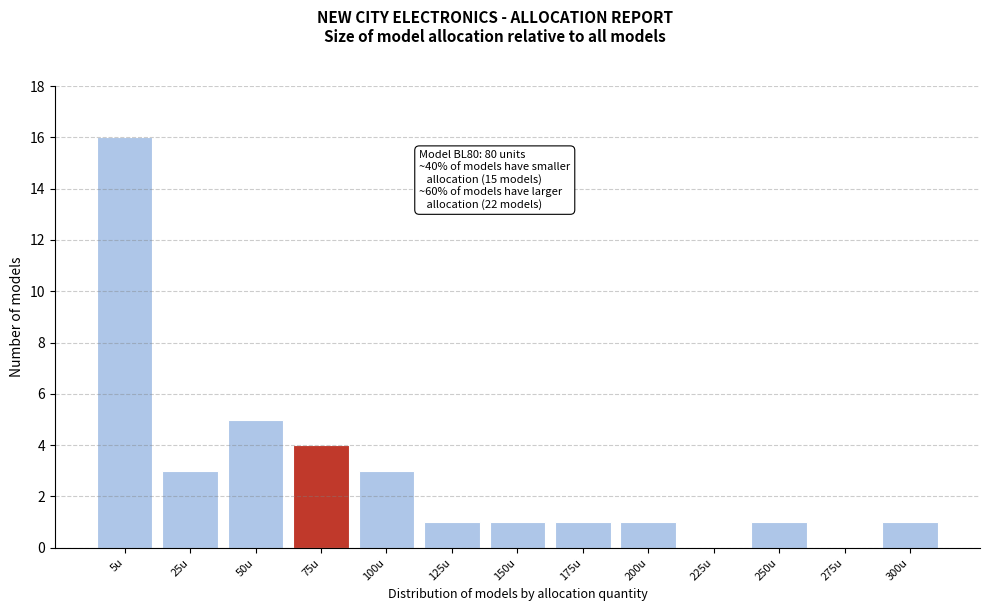

Reading left to right, what are all the values shown in this chart?

5u=16	25u=3	50u=5	75u=4	100u=3	125u=1	150u=1	175u=1	200u=1	225u=0	250u=1	275u=0	300u=1